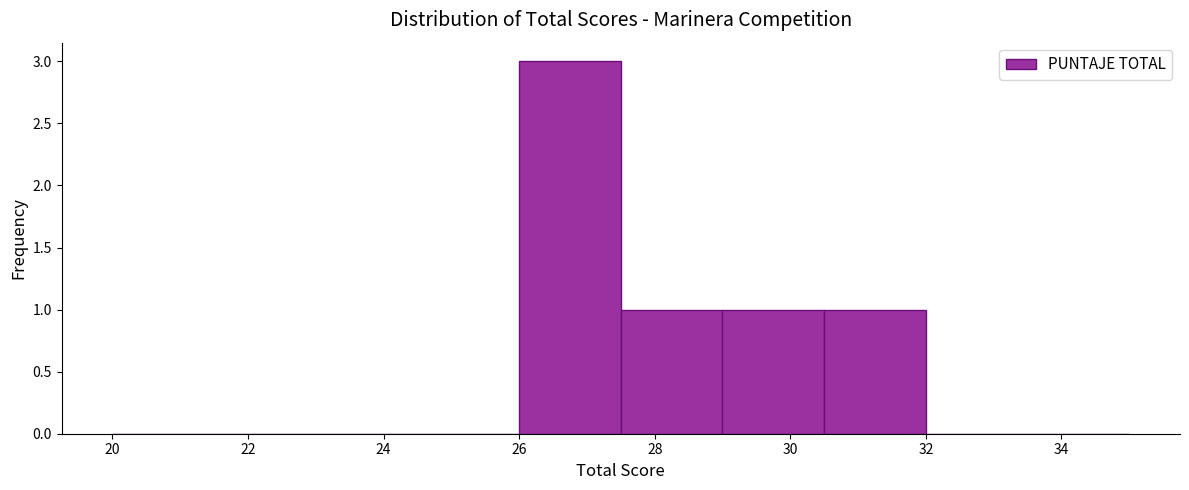

How tall is the bar that spans 29.0 to 30.5 on the x-axis? Neither the bar edges nor the heights are printed on the chart, so give them approximately, as read against the axes.

1